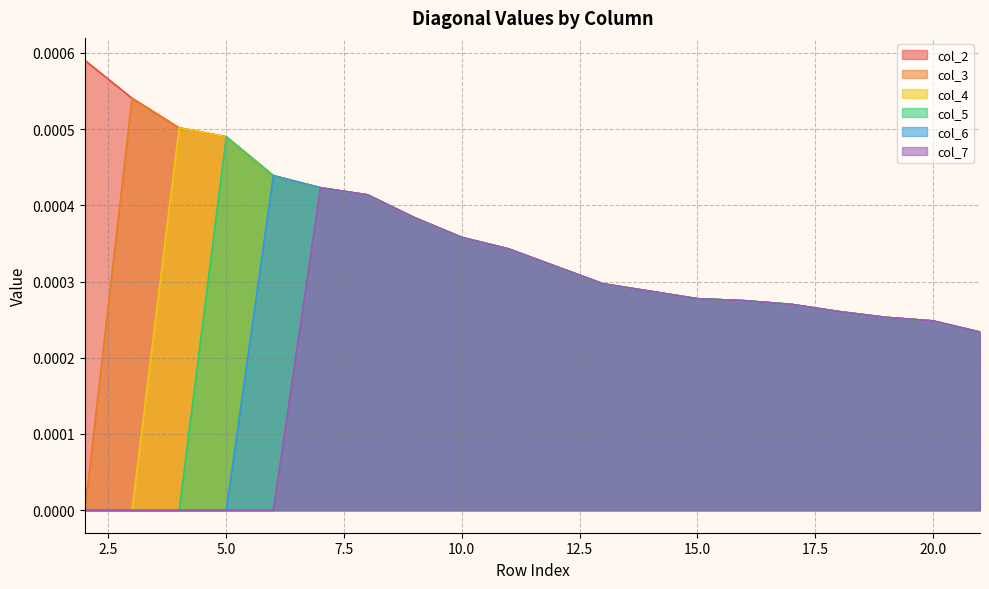

Rank the series by their average value, from highest to lowest.

col_2, col_3, col_4, col_5, col_6, col_7